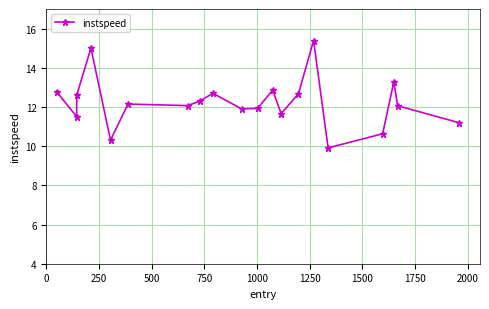

What is the smallest value displayed?

9.9